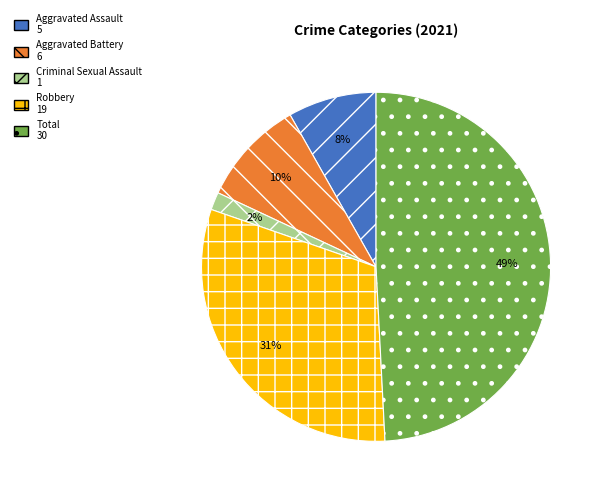

Count the number of slices in the pie.

5